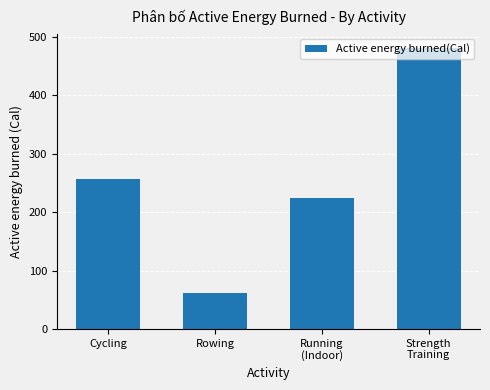

What is the sum of the values at Cycling and Strength
Training?

736.8